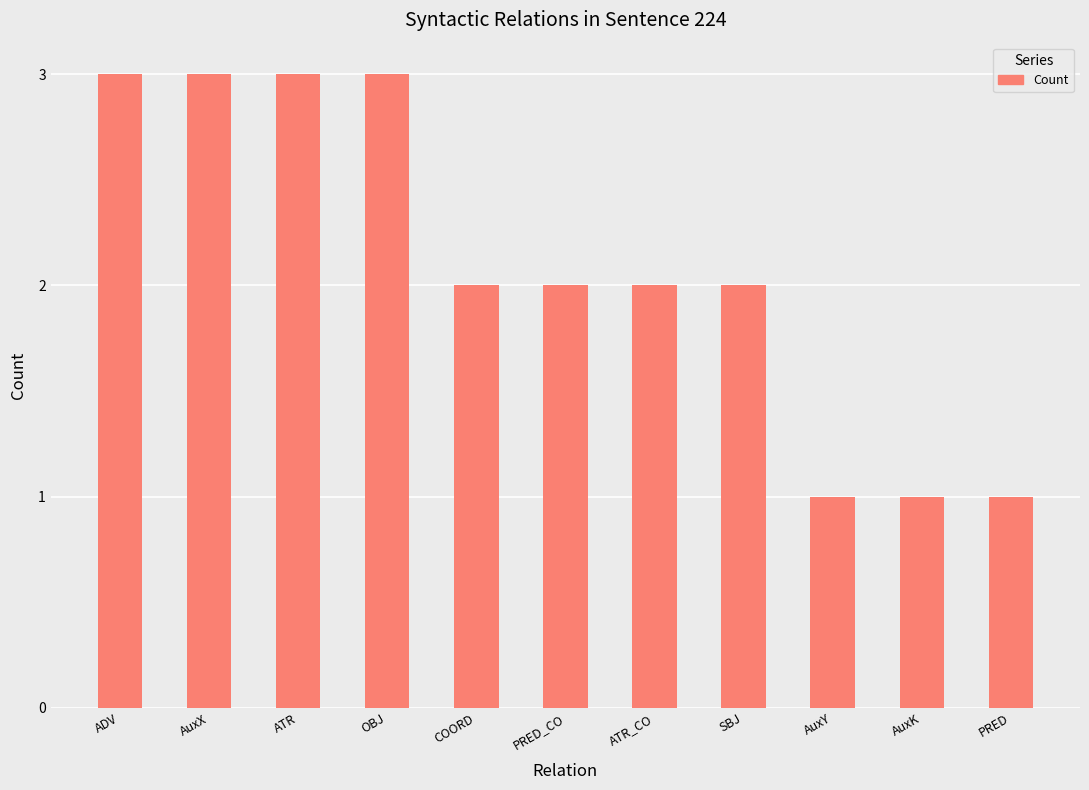

What is the value of the 9th bar from the left?

1